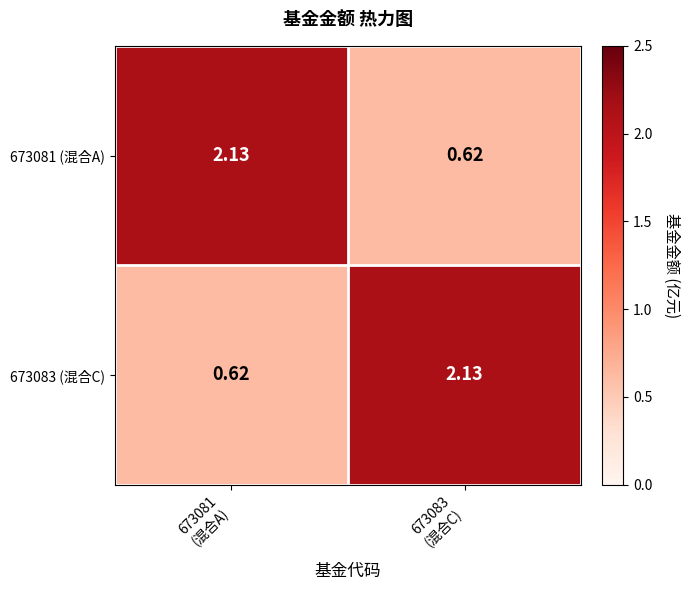

Count the number of data series in this chart.

2